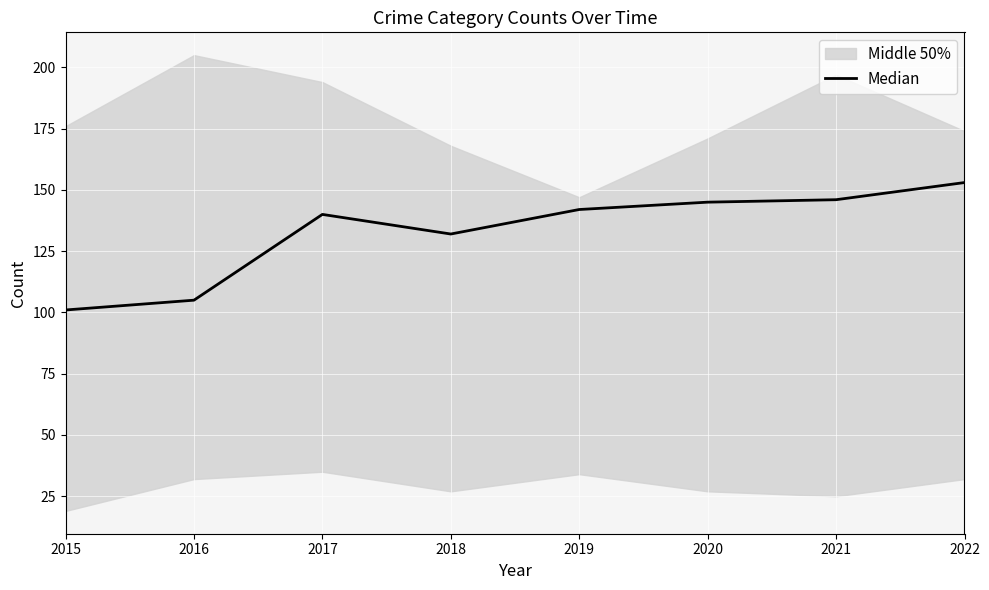

What is the value of the 5th point from the left?

142